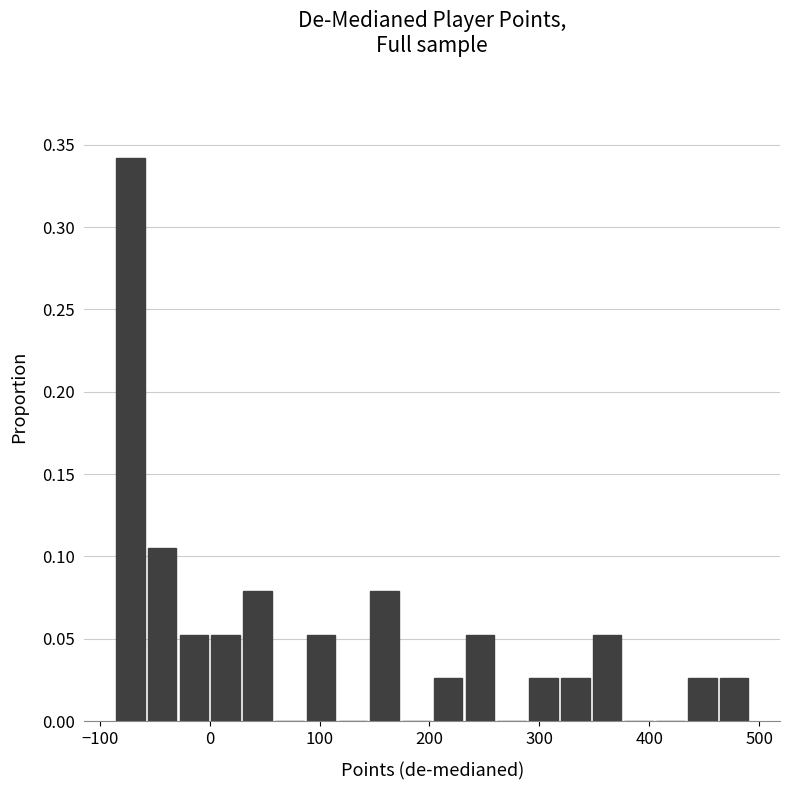

Read against the x-axis, roughly where is the centre of the tallest bar?

-70